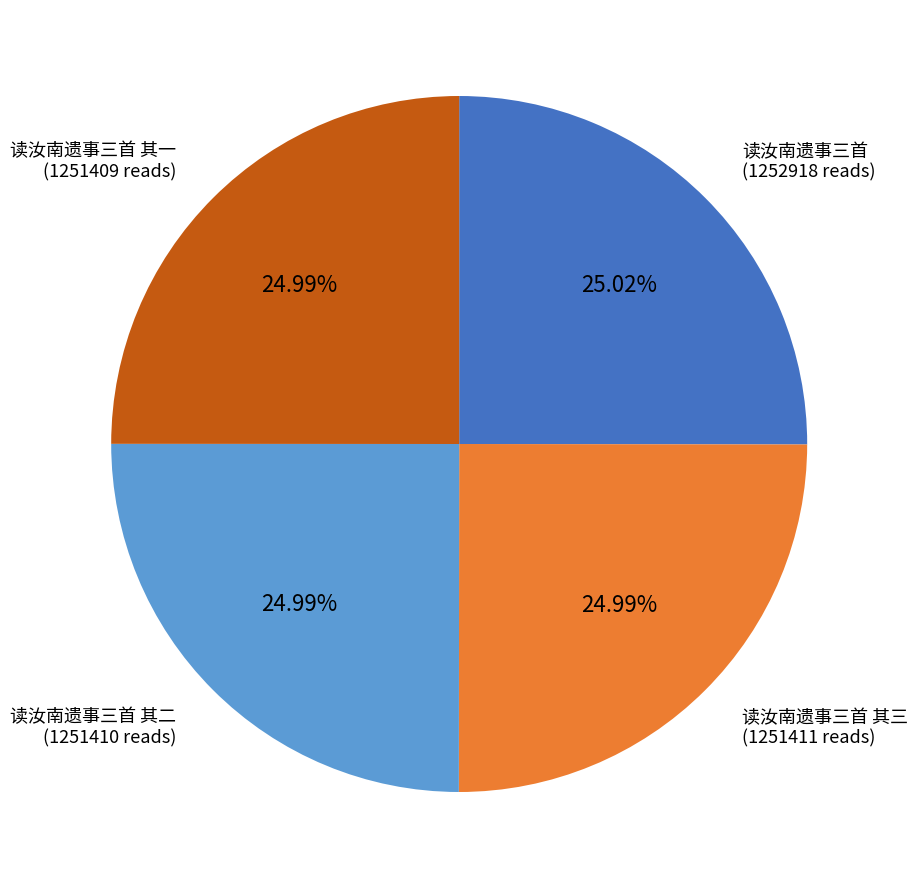

Is there a majority slice in this chart?

No